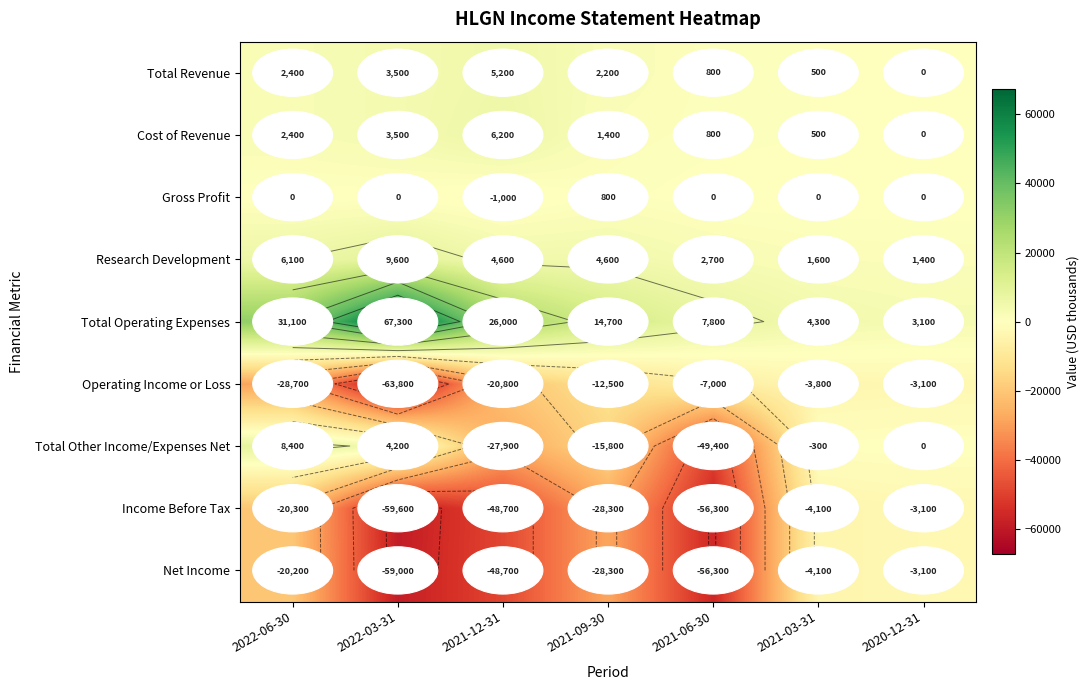

What is the highest value of the Total Operating Expenses series?

67300